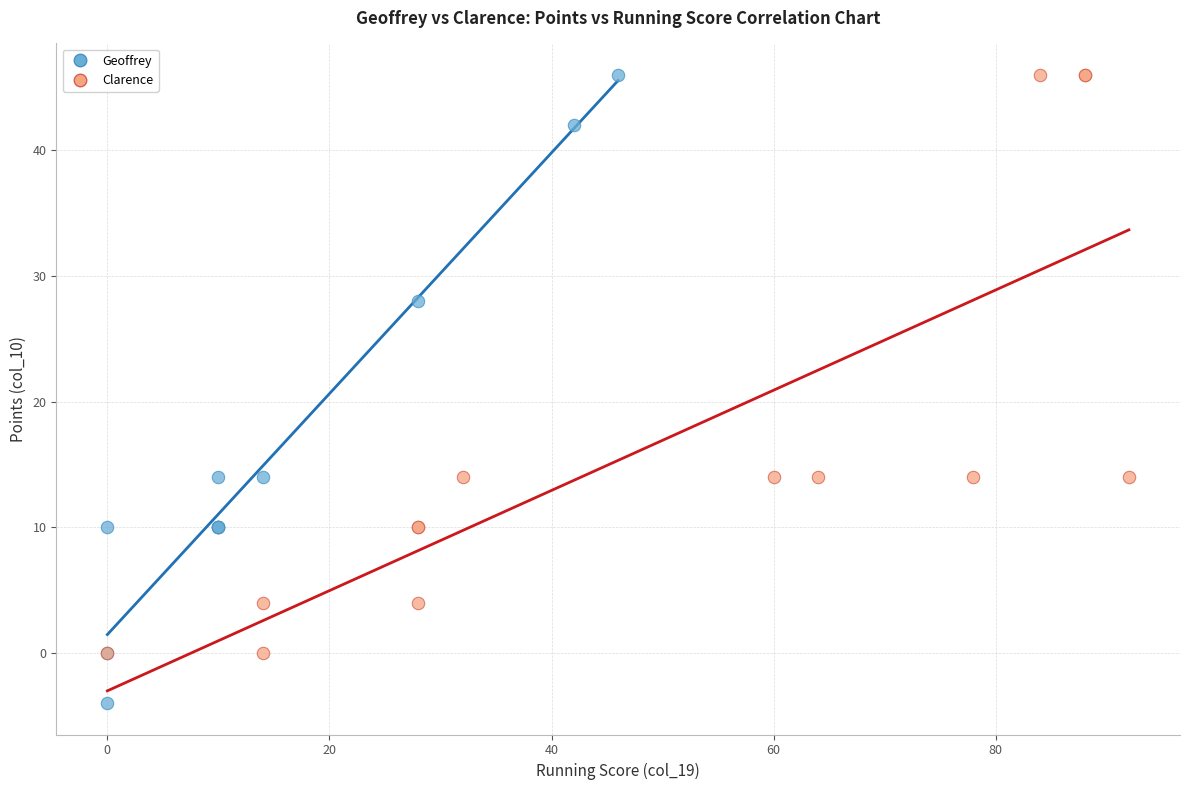

Which series contains the lowest Y value?

Geoffrey